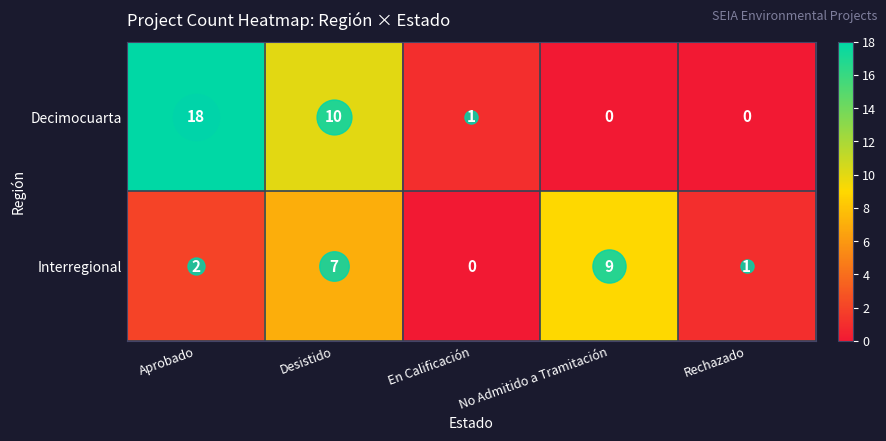

Which category has the highest value in the Decimocuarta series?

Aprobado